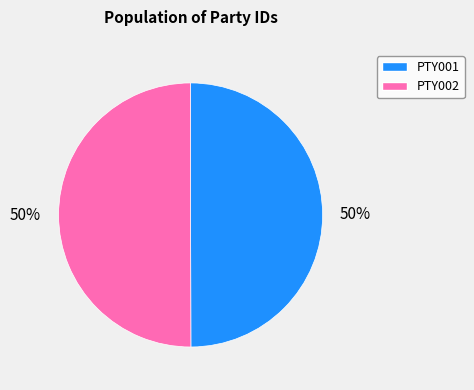

To the nearest percent, what is the average slice percentage?

50%